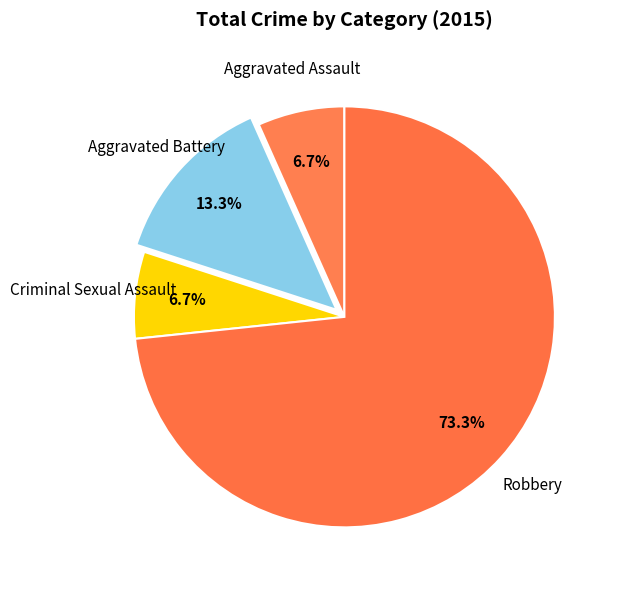

What is the largest slice in the pie chart?

Robbery